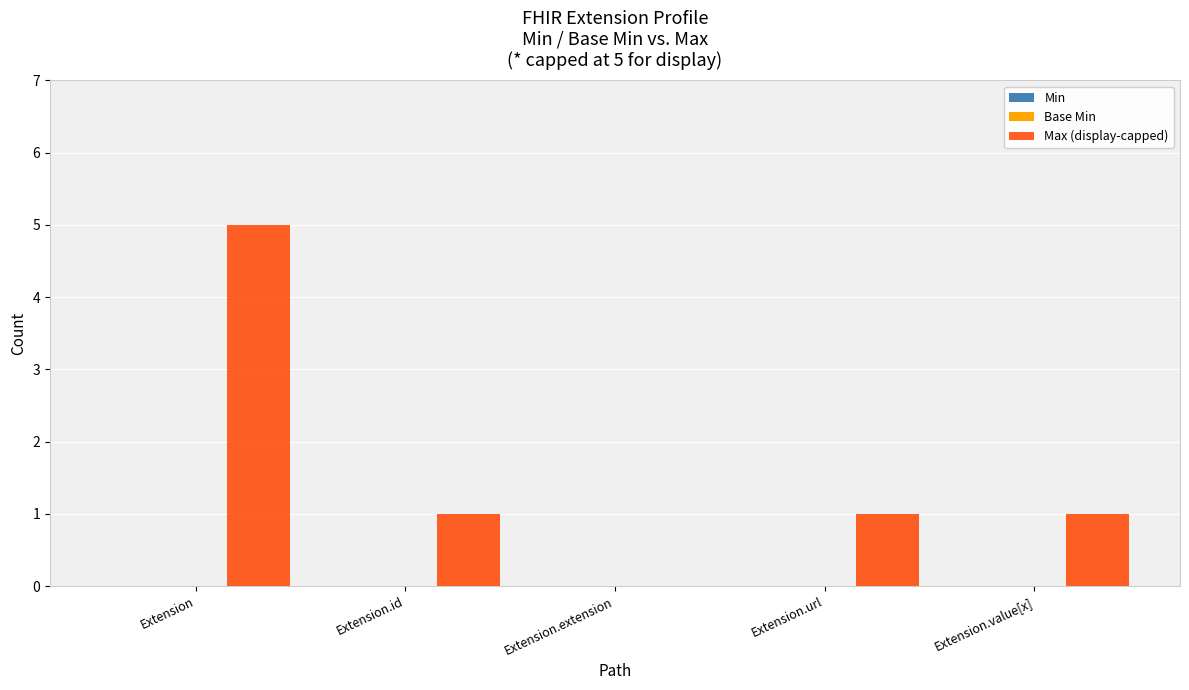

What is the maximum value shown in the chart?

5